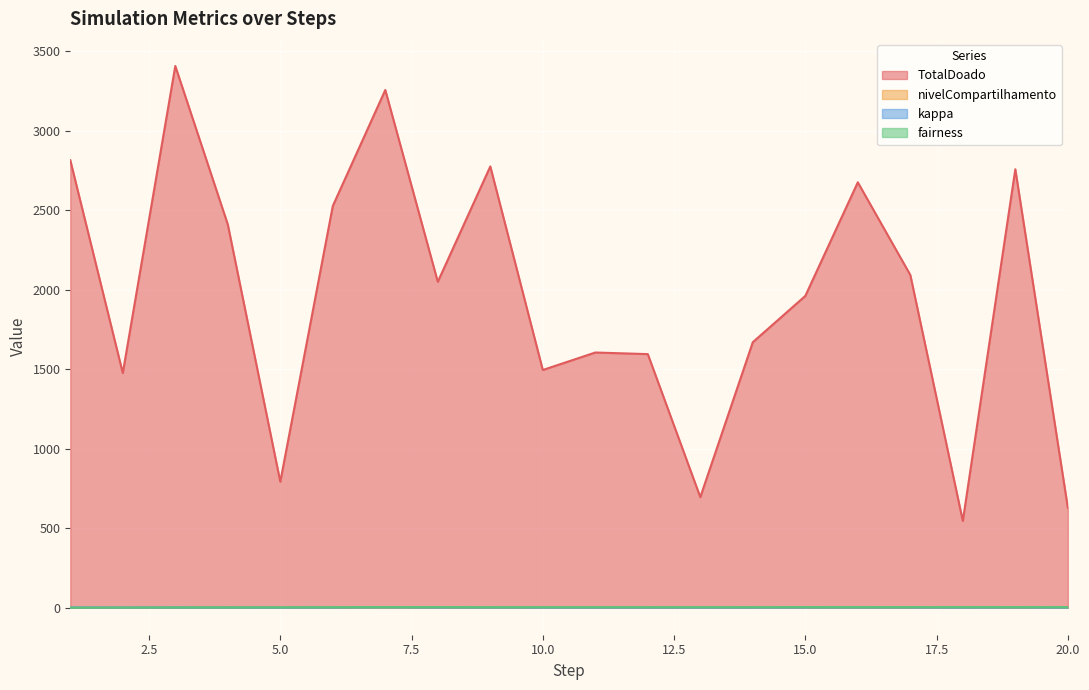

What is the average value of the fairness series?

2.0